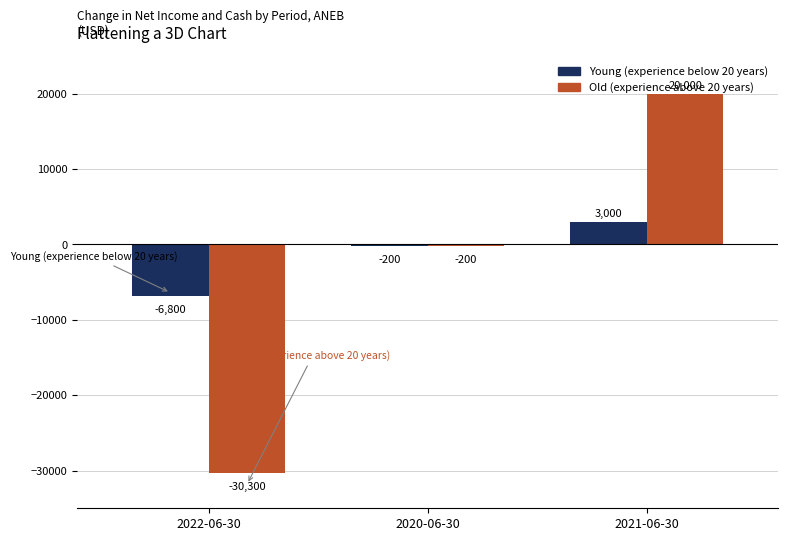

Reading left to right, transcribe all the data shown in this chart.

Young (experience below 20 years): -6800	-200	3000
Old (experience above 20 years): -30300	-200	20000